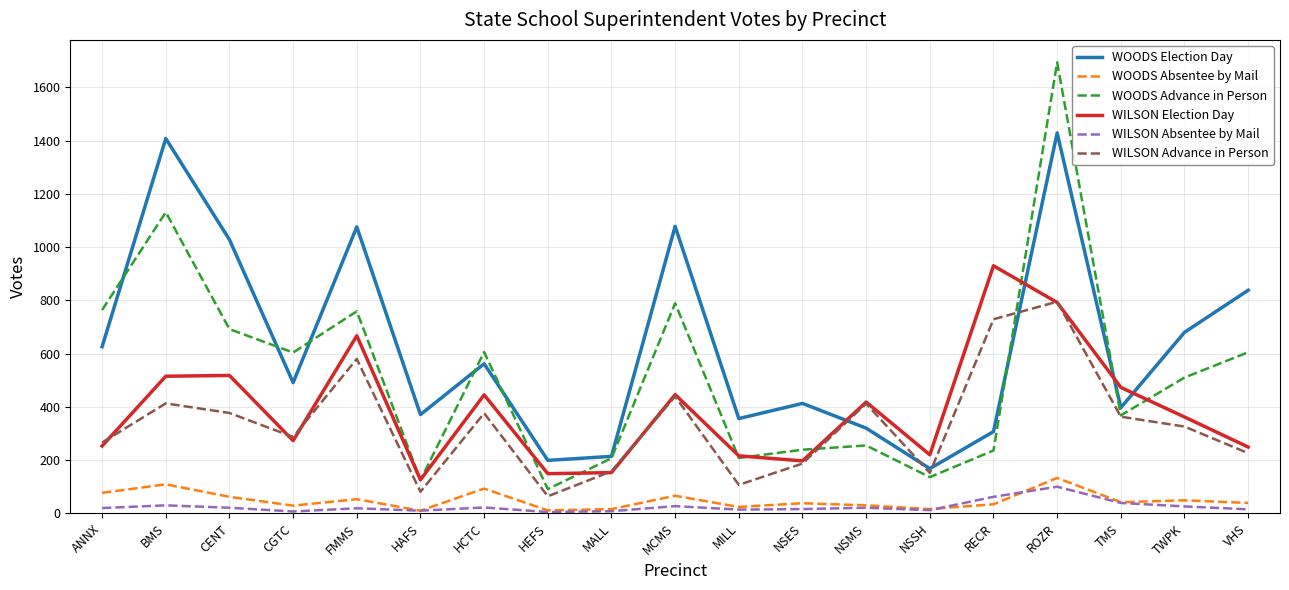

Where do WILSON Advance in Person and WOODS Advance in Person first cross each other?

NSES and NSMS